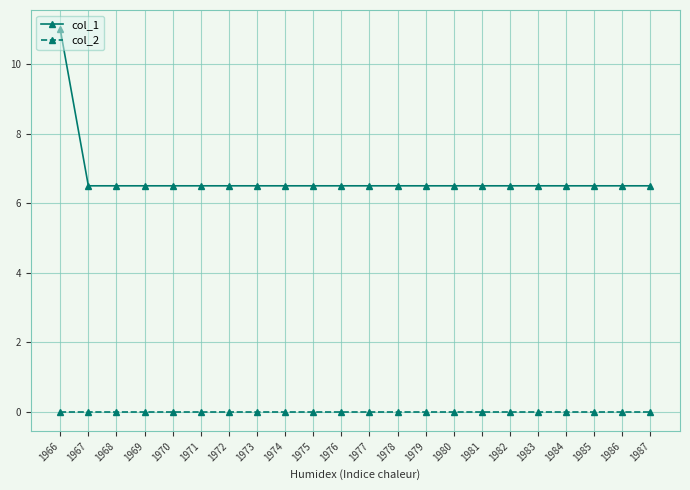

At how many categories does at least one series exceed 8?

1